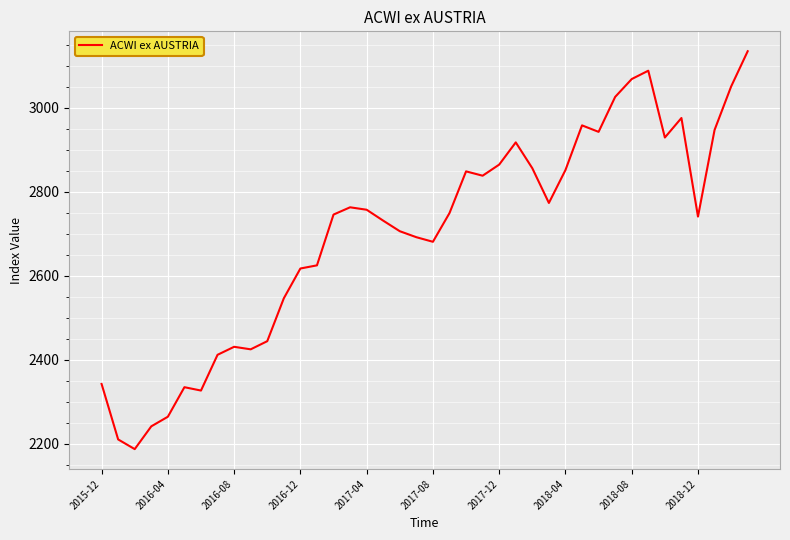

What is the difference between the maximum and minimum values?

947.0